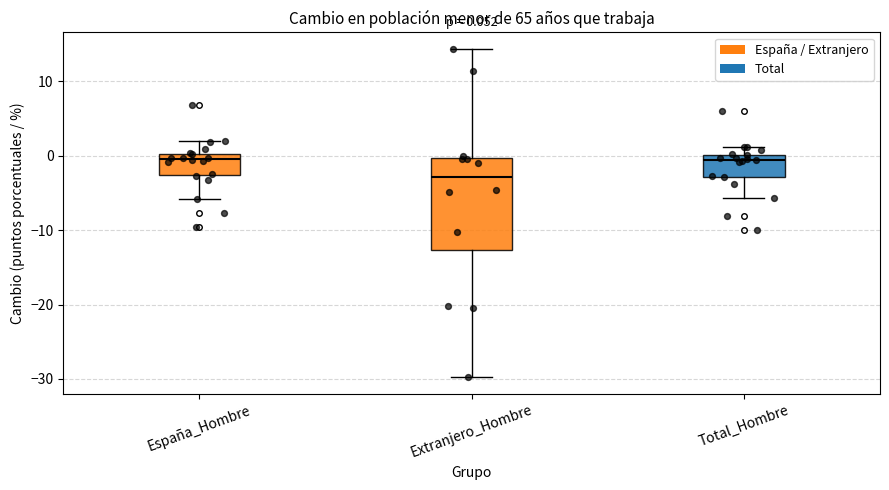

Which box is the tallest, from its lower edge to its upper edge?

Extranjero_Hombre